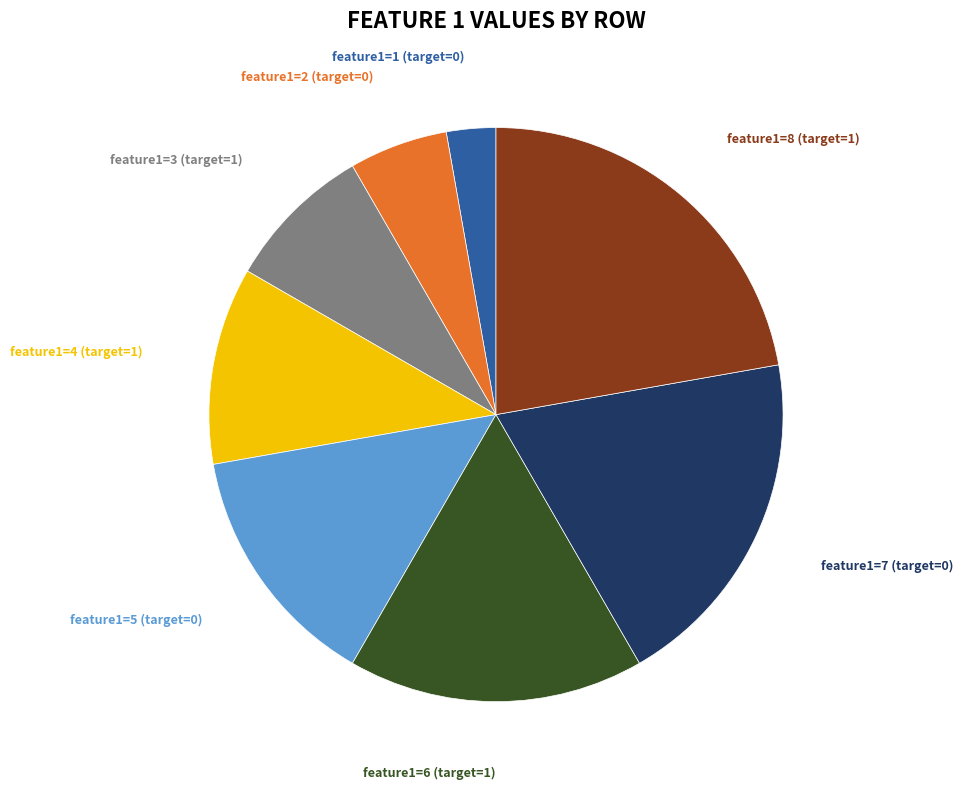

Is there any slice that represents more than half of the pie?

No